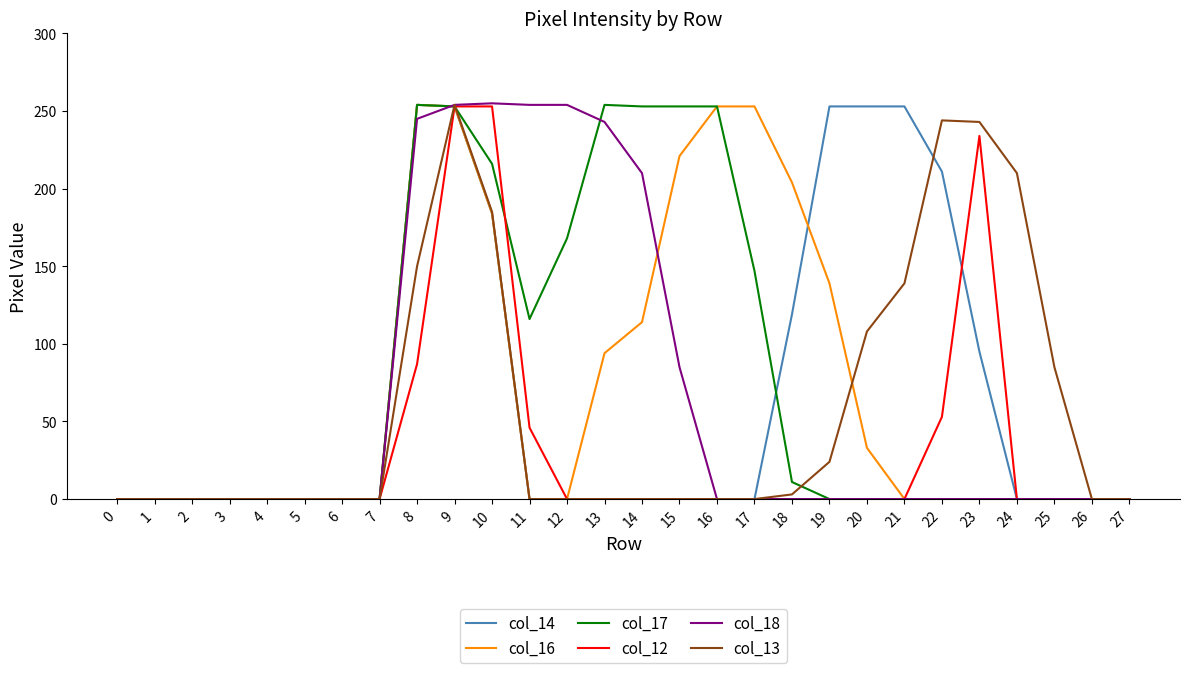

Where is col_16 nearest to the value 127?

19